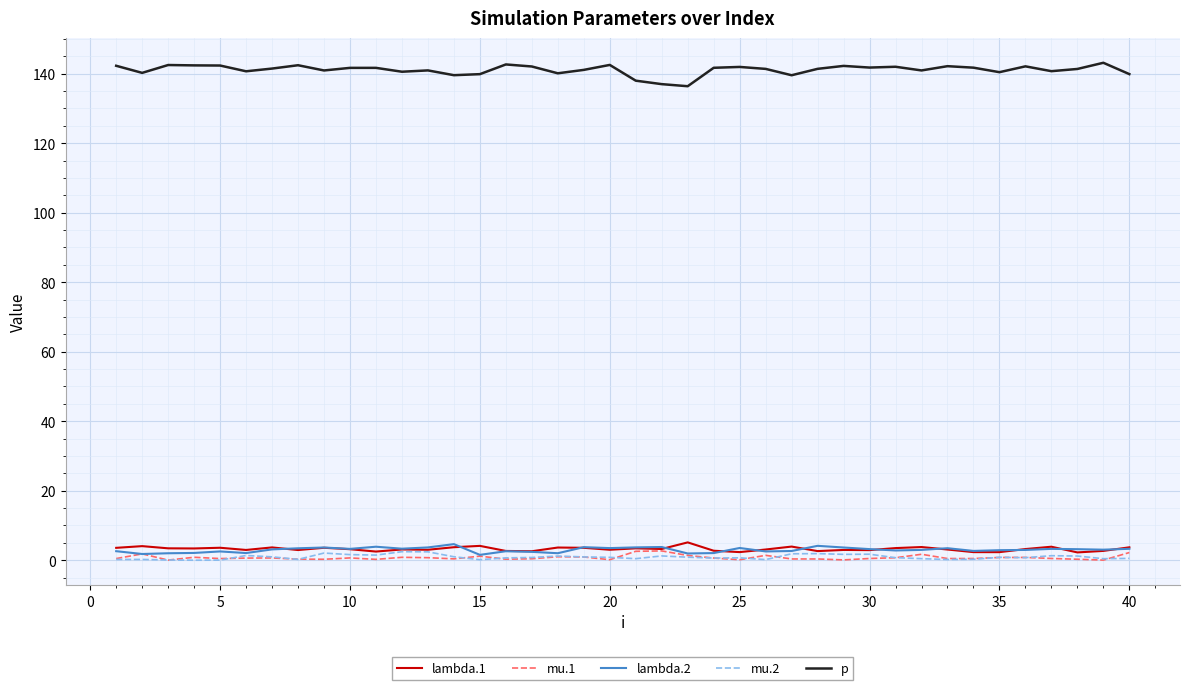

Which series has the largest total across all categories?

p